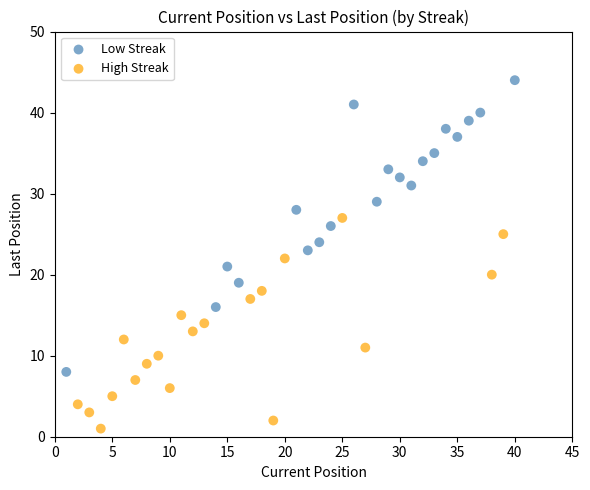

Which series reaches the minimum Y coordinate?

High Streak